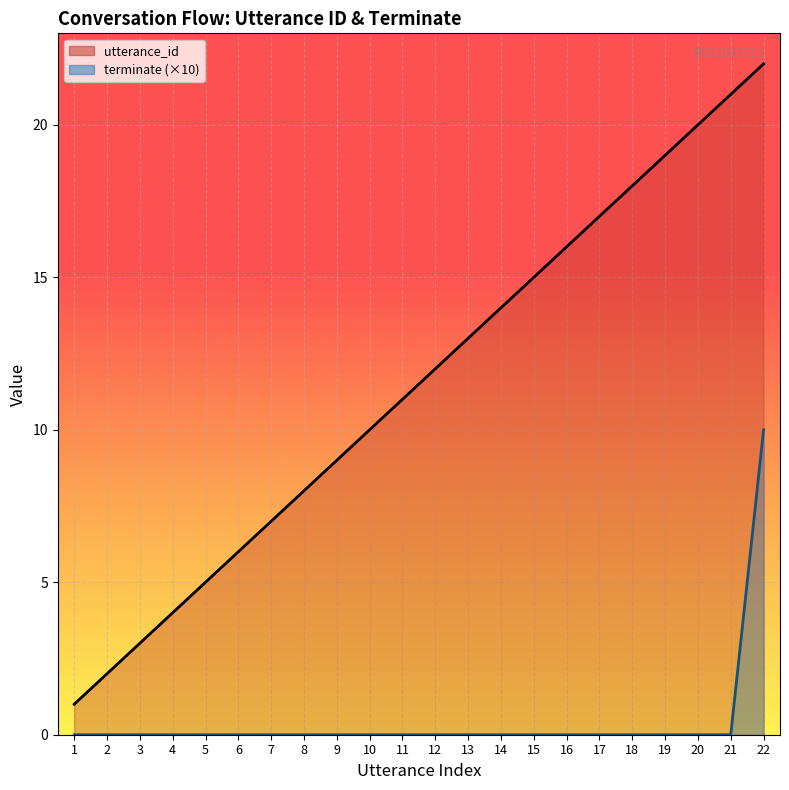

How many lines are shown in the chart?

2